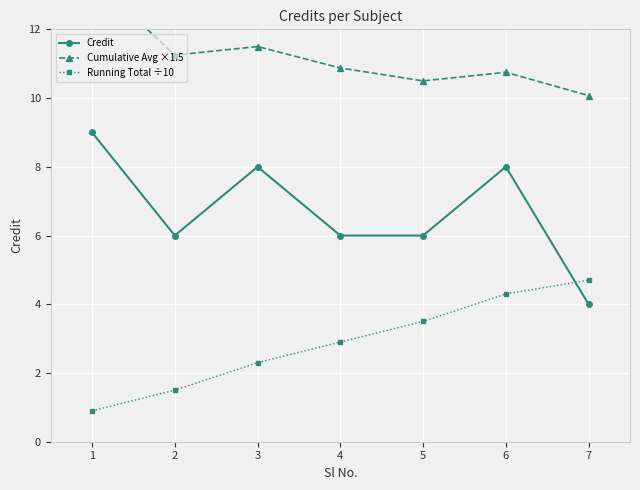

Is this an area chart (filled region under the line)?

No